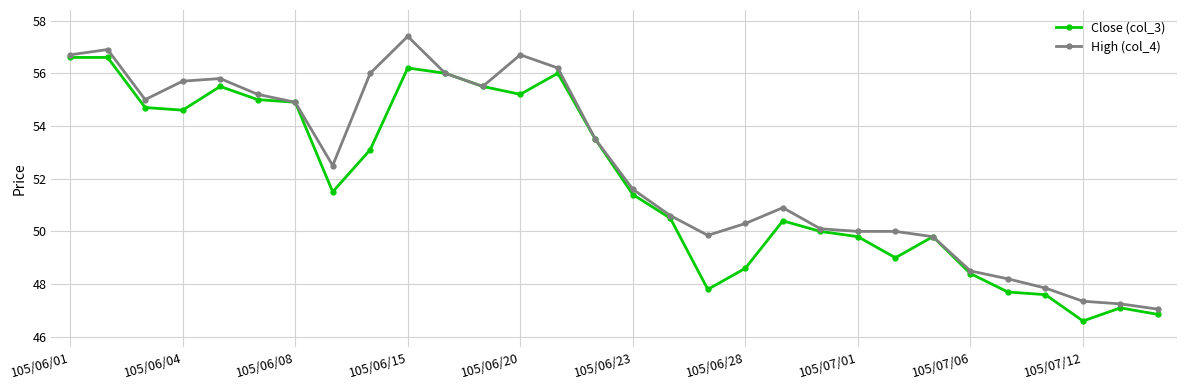

How many lines are shown in the chart?

2